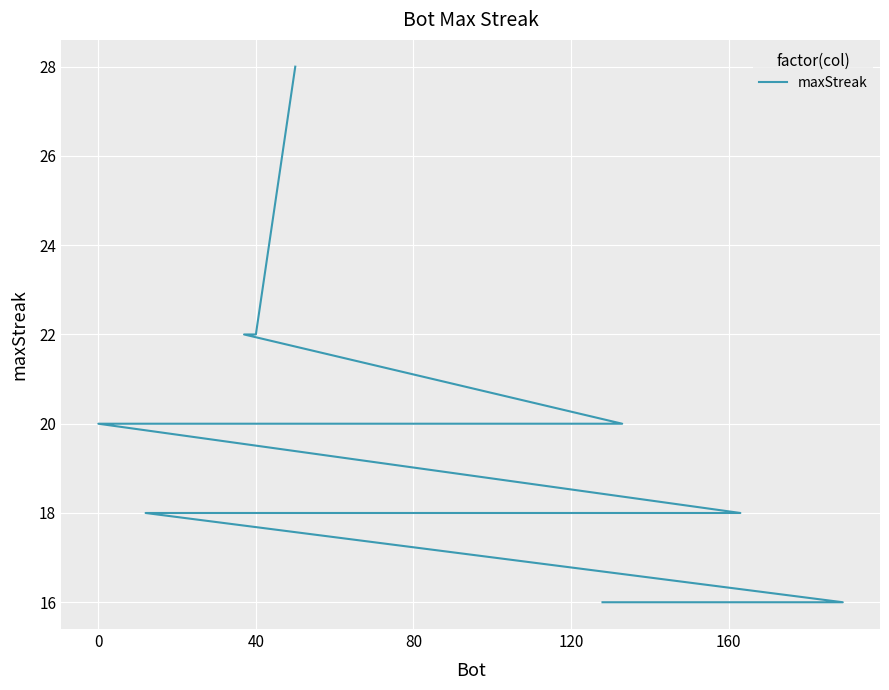

How many lines are shown in the chart?

1